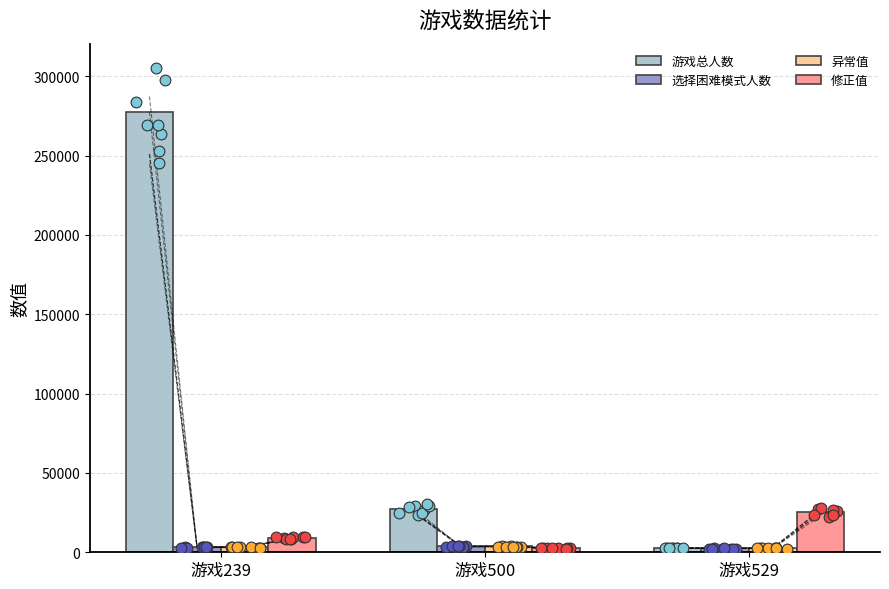

What is the total value across all series at 游戏529?

33112